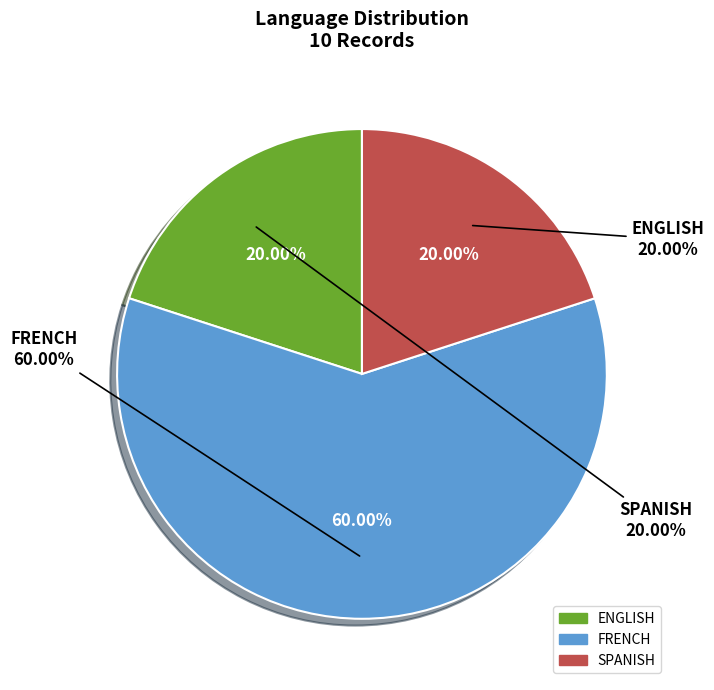

What is the ratio of the value at ENGLISH to the value at FRENCH?

0.3